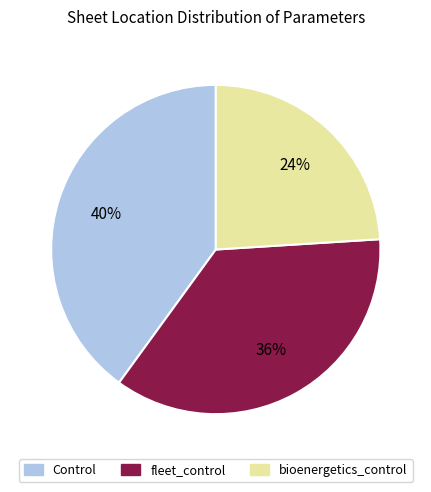

Is it true that bioenergetics_control is 14% of the pie?

False